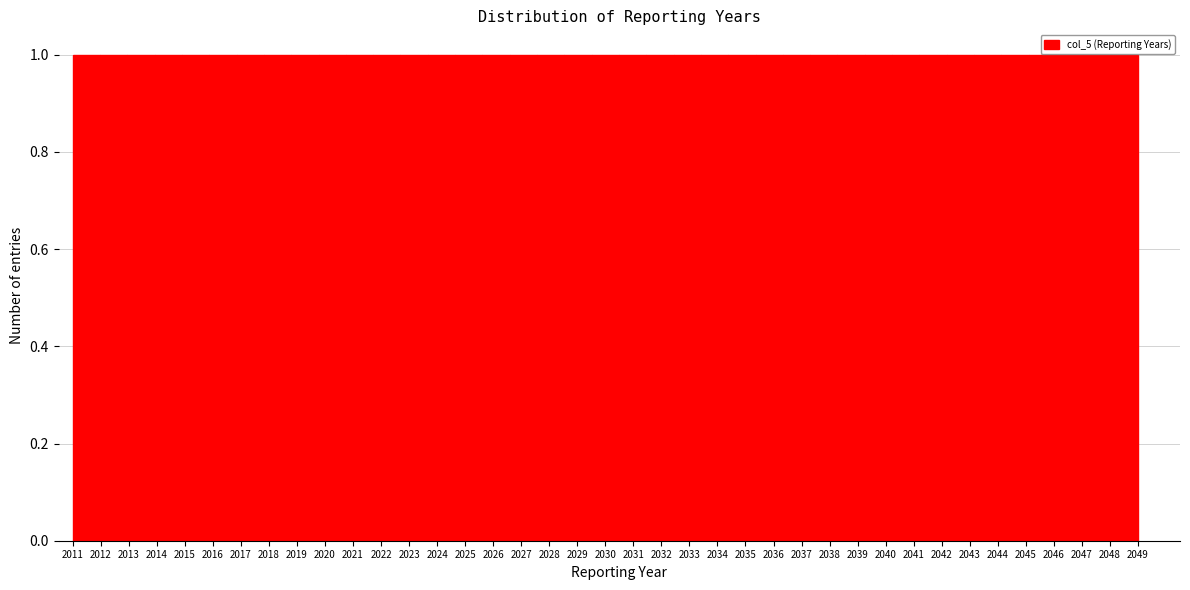

Reading left to right, list every bar in this chart as the range it spans on the x-axis followed by its height. Neither the bar edges nor the heights are printed on the chart, so give them approximately, as read against the axes.

2011.0 to 2012.0: 1
2012.0 to 2012.9: 1
2012.9 to 2013.9: 1
2013.9 to 2014.9: 1
2014.9 to 2015.9: 1
2015.9 to 2016.8: 1
2016.8 to 2017.8: 1
2017.8 to 2018.8: 1
2018.8 to 2019.8: 1
2019.8 to 2020.7: 1
2020.7 to 2021.7: 1
2021.7 to 2022.7: 1
2022.7 to 2023.7: 1
2023.7 to 2024.6: 1
2024.6 to 2025.6: 1
2025.6 to 2026.6: 1
2026.6 to 2027.6: 1
2027.6 to 2028.5: 1
2028.5 to 2029.5: 1
2029.5 to 2030.5: 1
2030.5 to 2031.5: 1
2031.5 to 2032.4: 1
2032.4 to 2033.4: 1
2033.4 to 2034.4: 1
2034.4 to 2035.4: 1
2035.4 to 2036.3: 1
2036.3 to 2037.3: 1
2037.3 to 2038.3: 1
2038.3 to 2039.3: 1
2039.3 to 2040.2: 1
2040.2 to 2041.2: 1
2041.2 to 2042.2: 1
2042.2 to 2043.2: 1
2043.2 to 2044.1: 1
2044.1 to 2045.1: 1
2045.1 to 2046.1: 1
2046.1 to 2047.1: 1
2047.1 to 2048.0: 1
2048.0 to 2049.0: 1